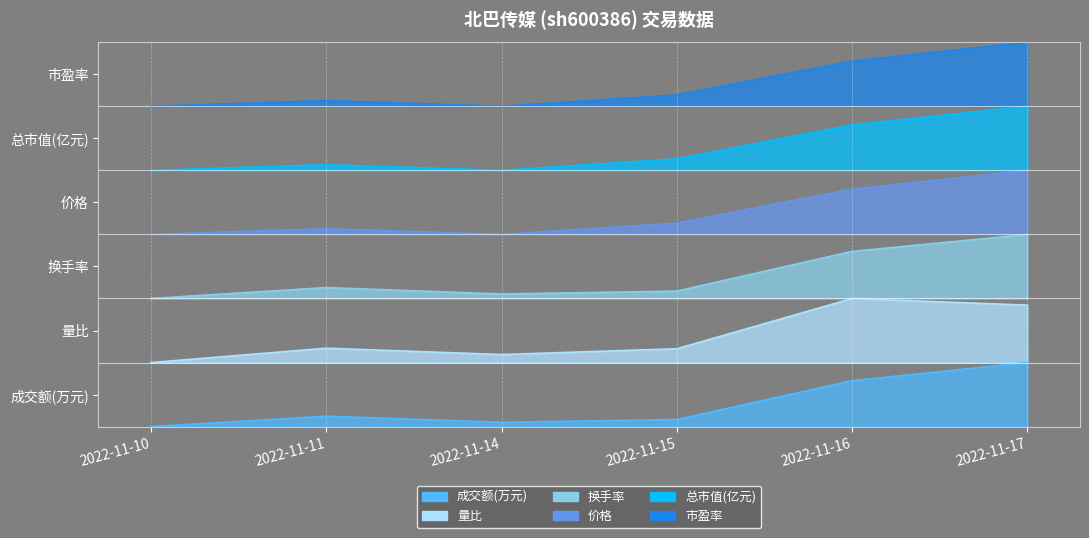

Between 2022-11-16 and 2022-11-17, which series saw the biggest shift?

市盈率